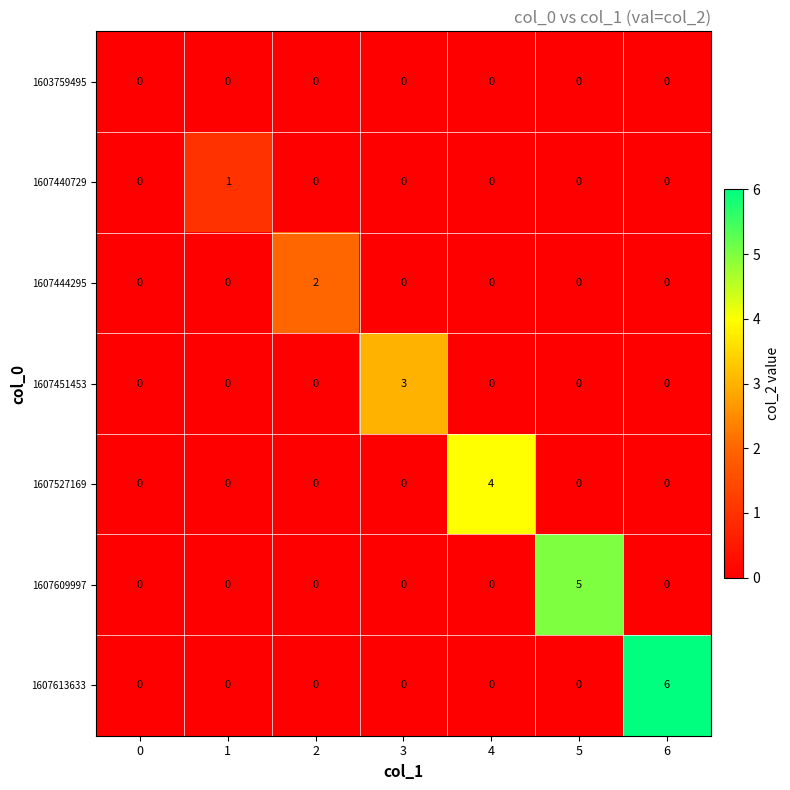

How many 1607527169 values are between 0 and 1?

6